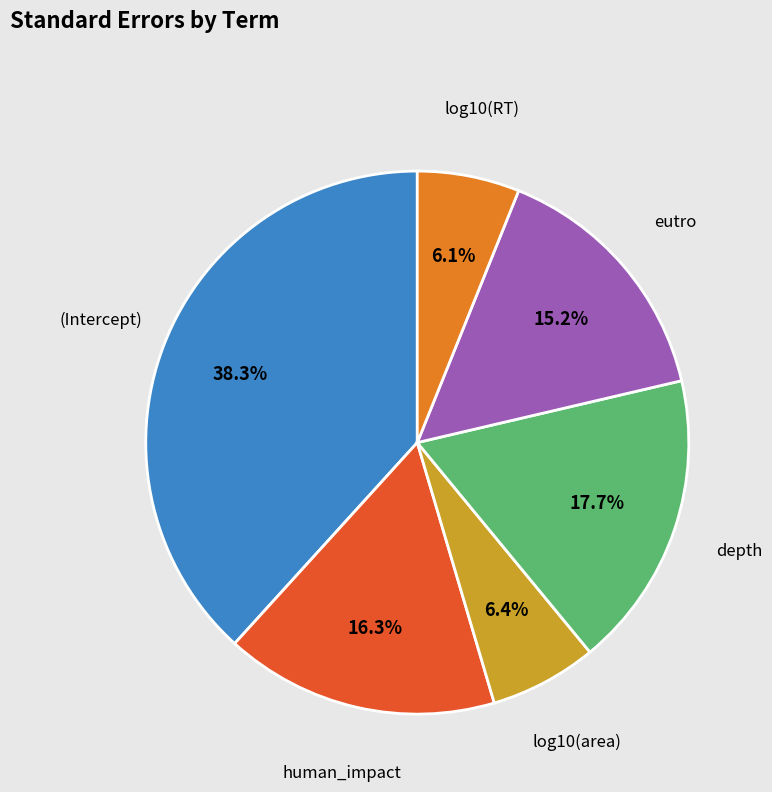

To the nearest percent, what is the difference between the largest and smallest slice percentages?

32%